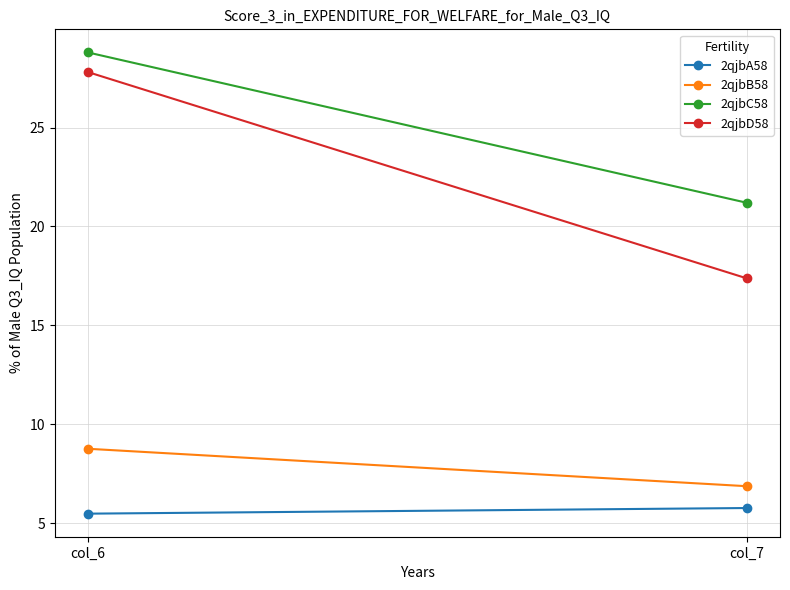

Reading left to right, what are all the values shown in this chart?

2qjbA58: col_6=5.5	col_7=5.8
2qjbB58: col_6=8.8	col_7=6.9
2qjbC58: col_6=28.8	col_7=21.2
2qjbD58: col_6=27.8	col_7=17.4